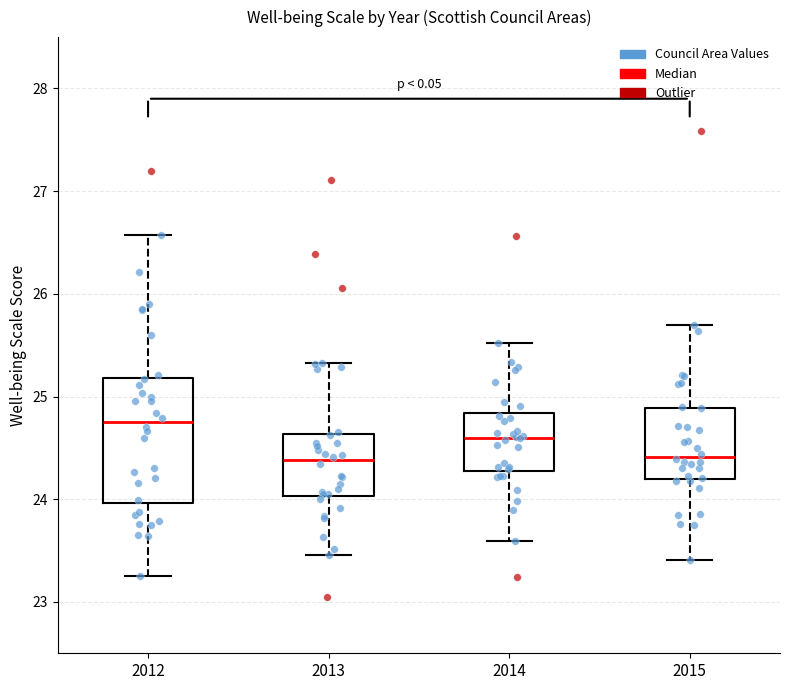

Where does the upper whisker of the box at x = 2015 end on the y-axis? The values are not printed on the chart, so give them approximately, as read against the axis.

25.7